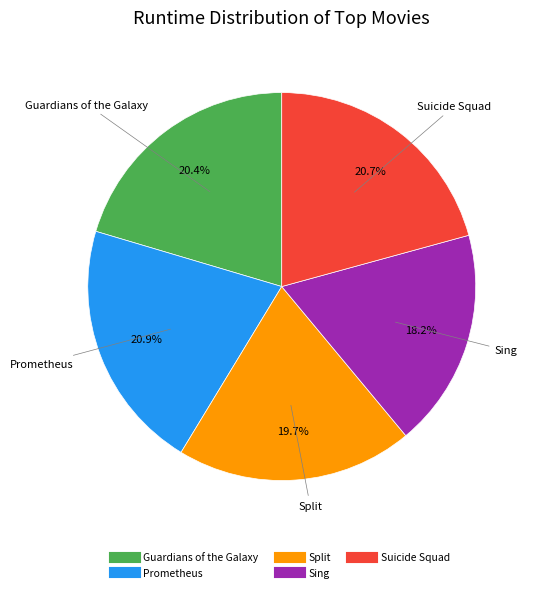

Is it true that Sing is 18% of the pie?

True